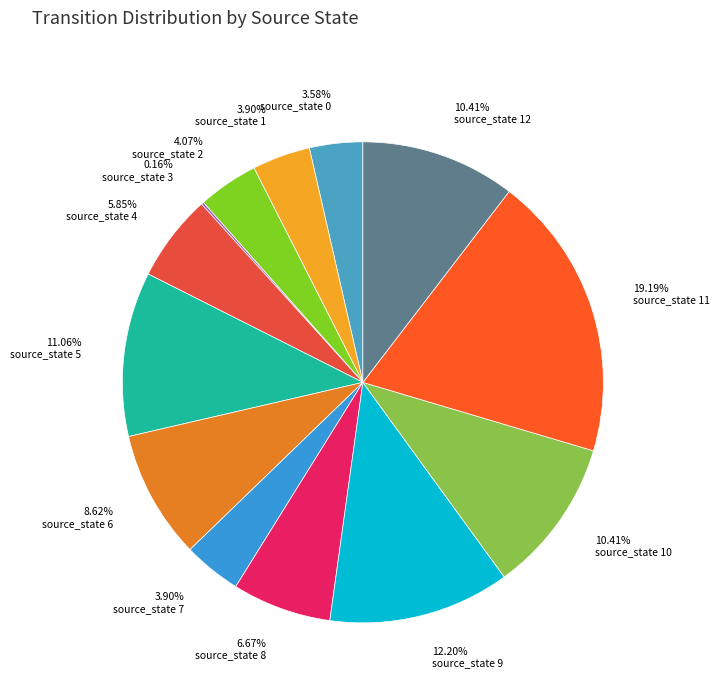

What is the largest slice in the pie chart?

source_state 11